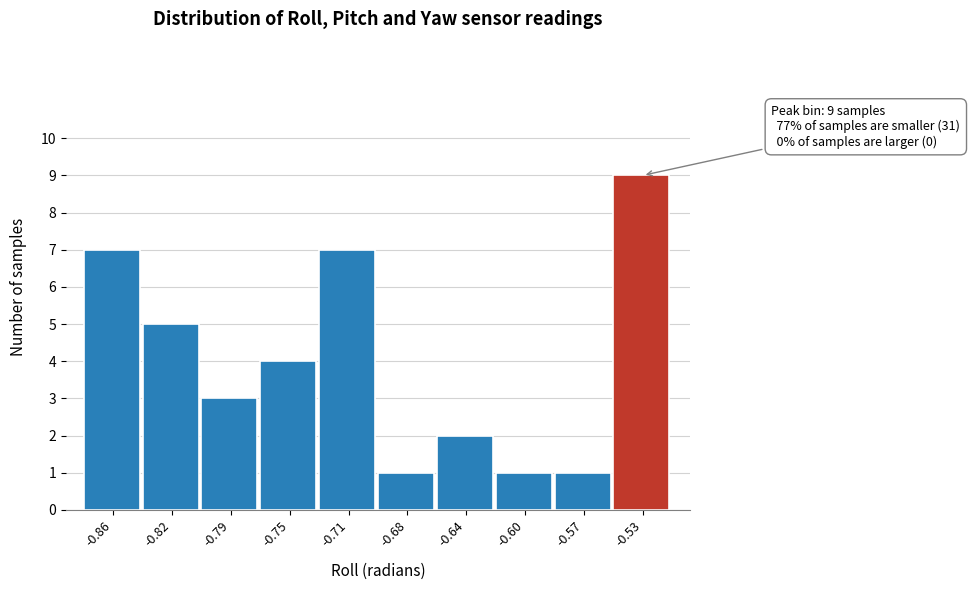

Reading left to right, what are all the values shown in this chart?

7	5	3	4	7	1	2	1	1	9